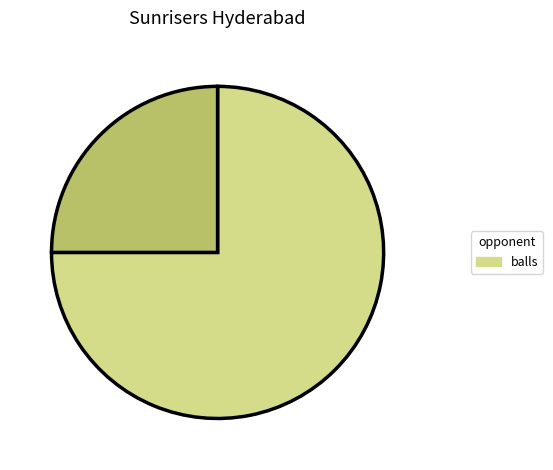

Does any single category account for the majority?

Yes